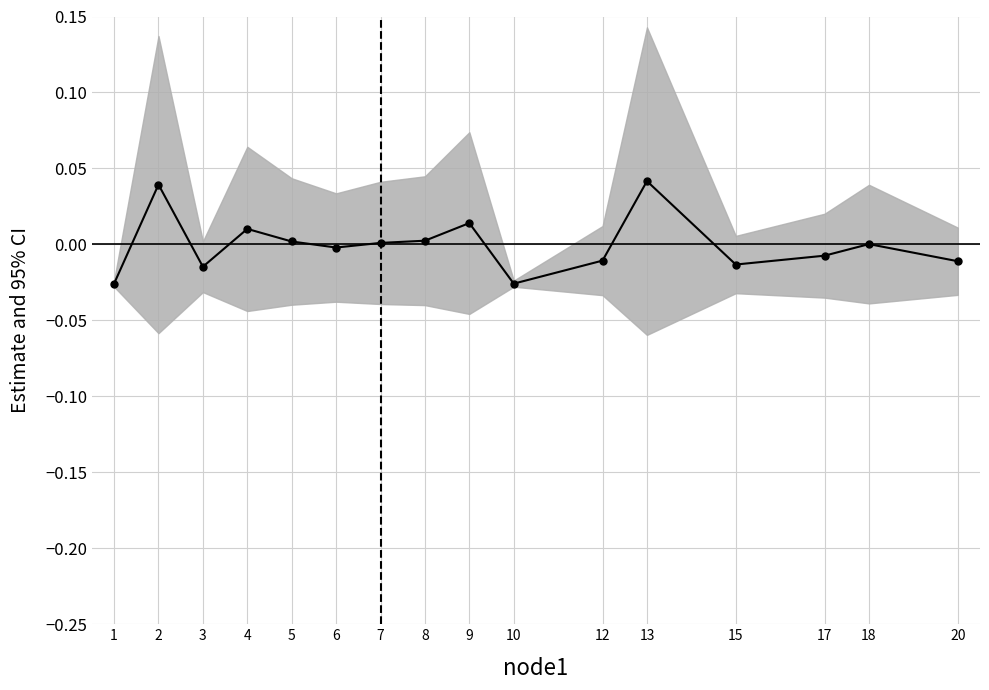

Where is the first local minimum?

3